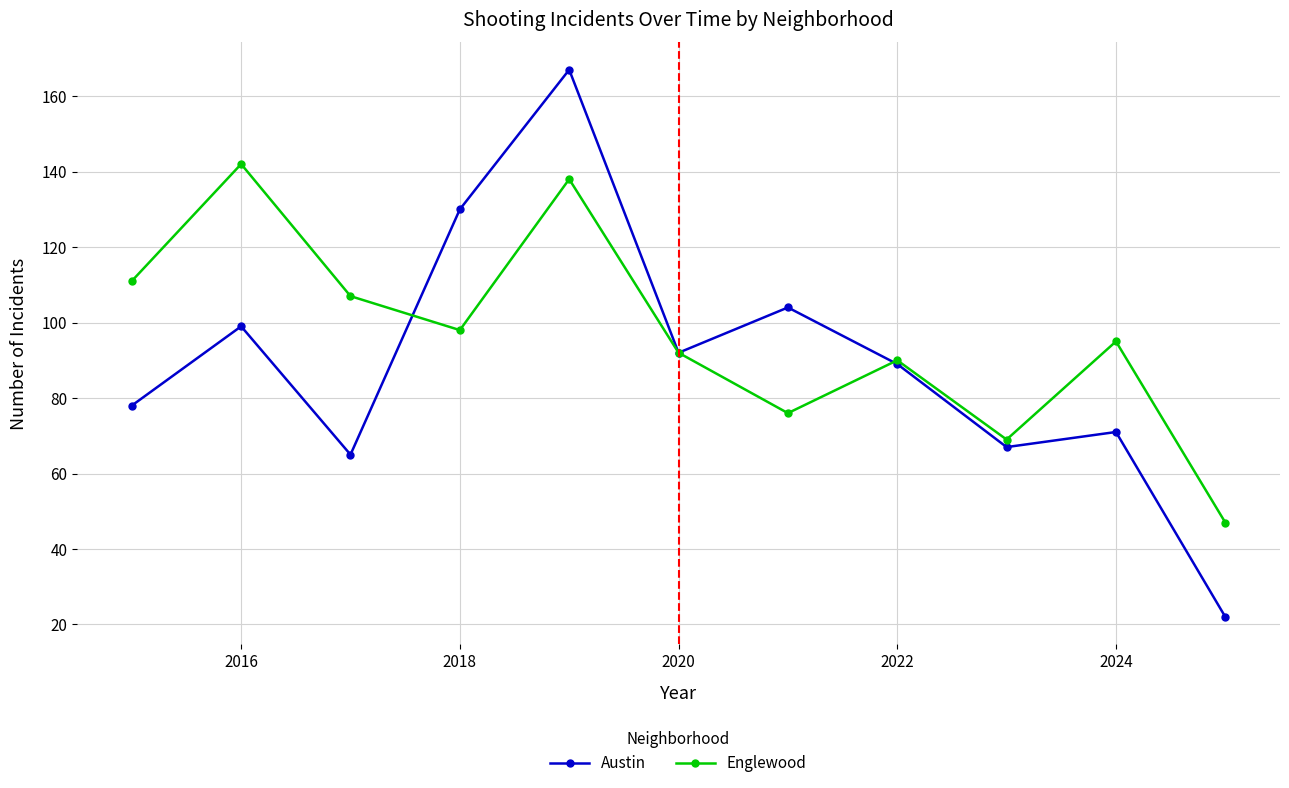

What is the value of the Englewood point at the 8th from the left?

90